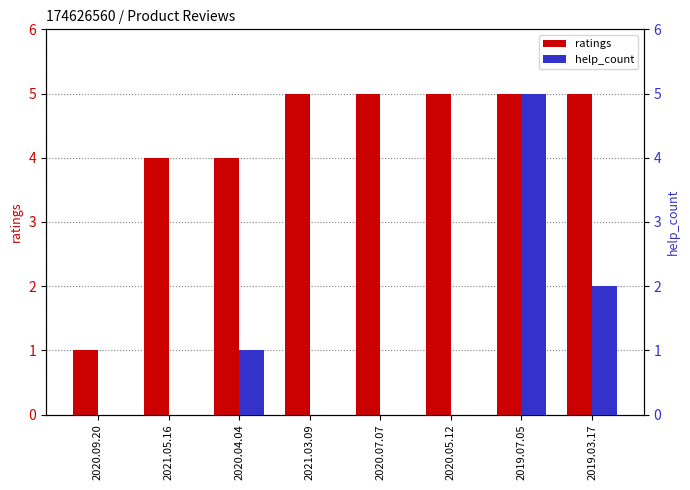

Reading right to left, transcribe all the data shown in this chart.

ratings: 2019.03.17=5	2019.07.05=5	2020.05.12=5	2020.07.07=5	2021.03.09=5	2020.04.04=4	2021.05.16=4	2020.09.20=1
help_count: 2019.03.17=2	2019.07.05=5	2020.05.12=0	2020.07.07=0	2021.03.09=0	2020.04.04=1	2021.05.16=0	2020.09.20=0